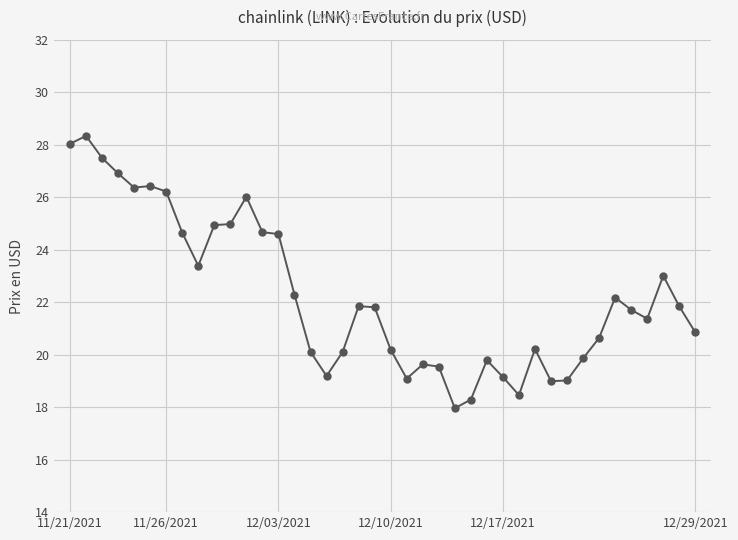

What is the value of the 31st point from the left?

19.0